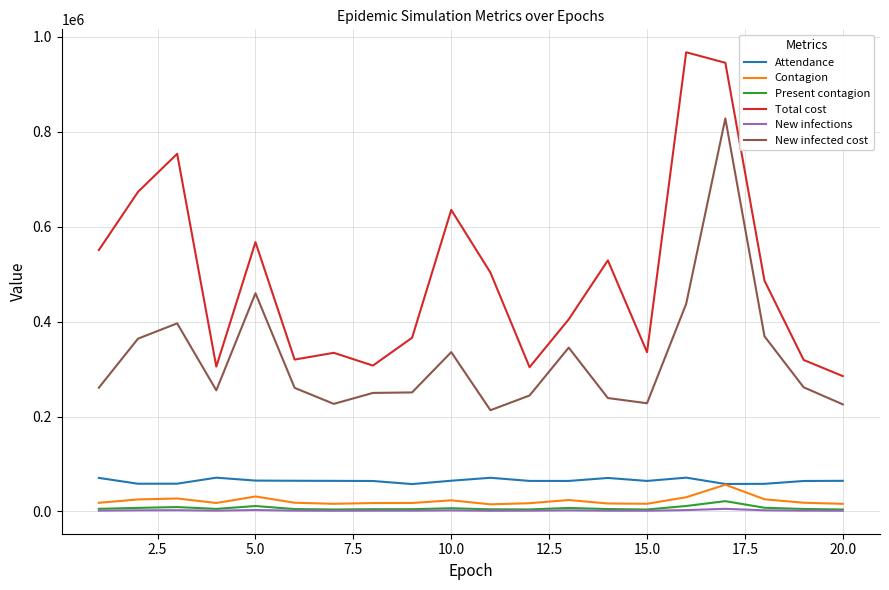

True or false: Contagion and New infected cost cross at least once.

False